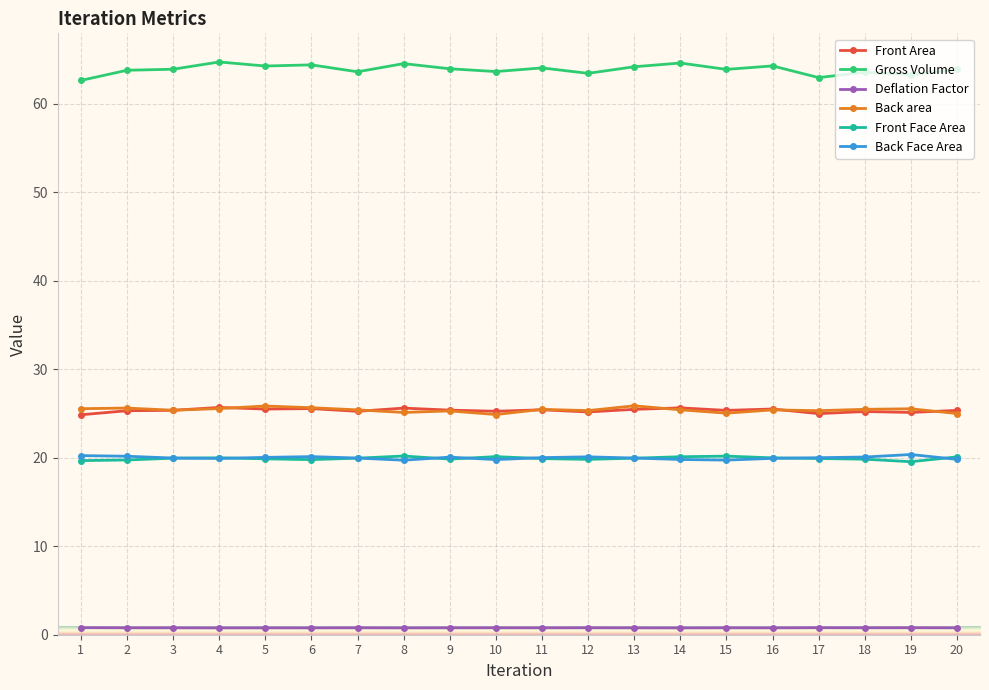

True or false: Back area and Front Face Area intersect in this chart.

False